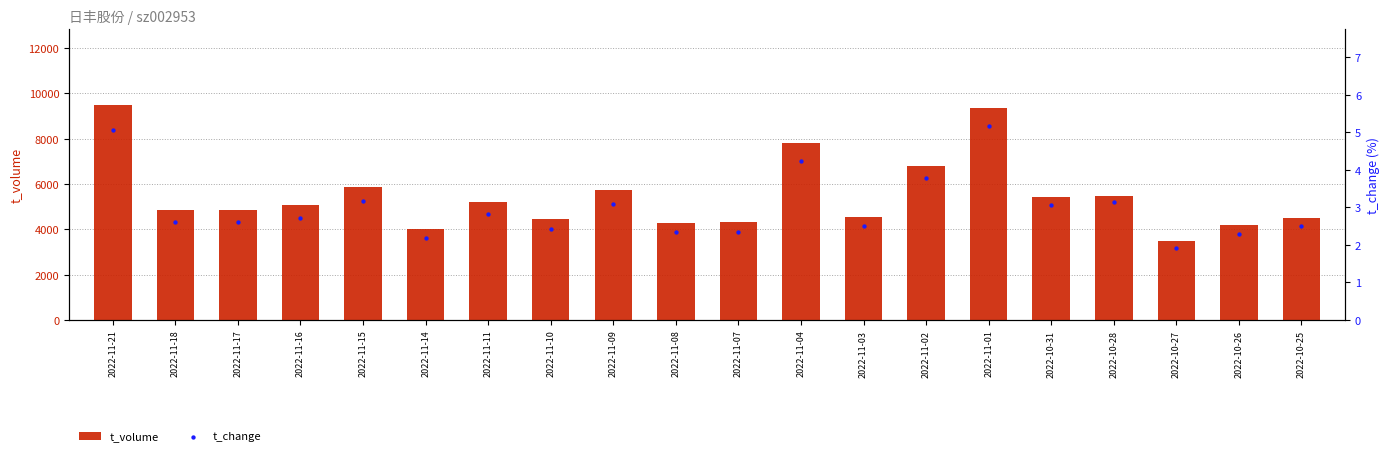

At how many categories does at least one series exceed 7251?

3